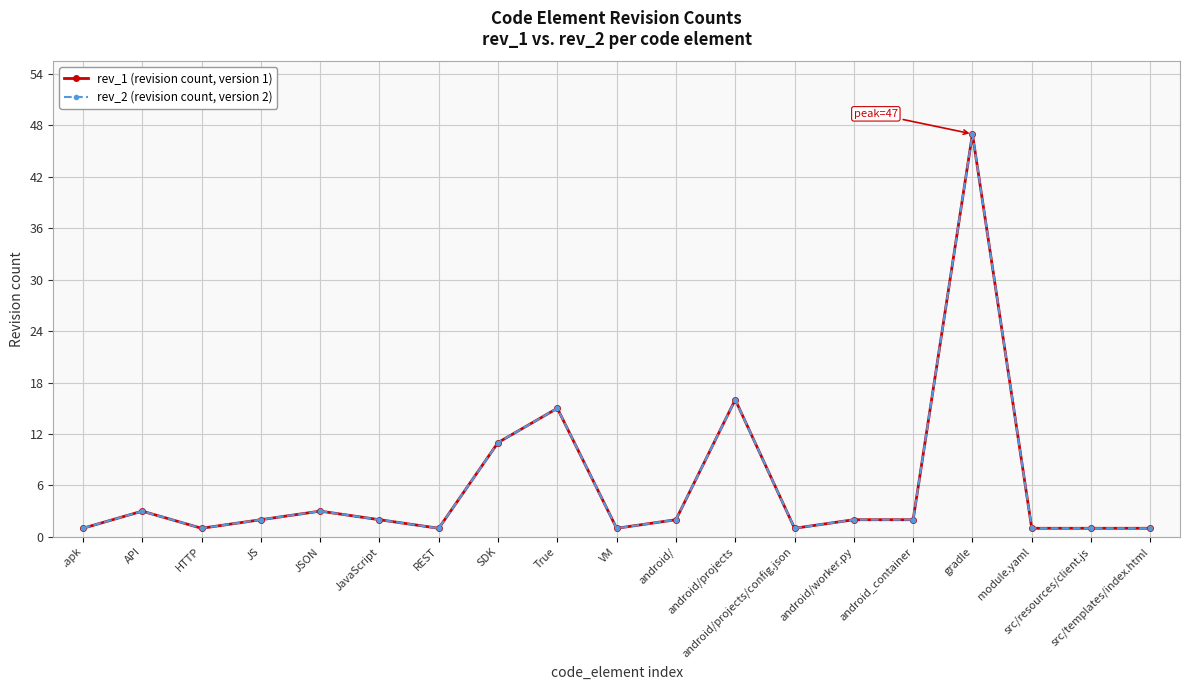

Which series has the largest total across all categories?

rev_1 (revision count, version 1)